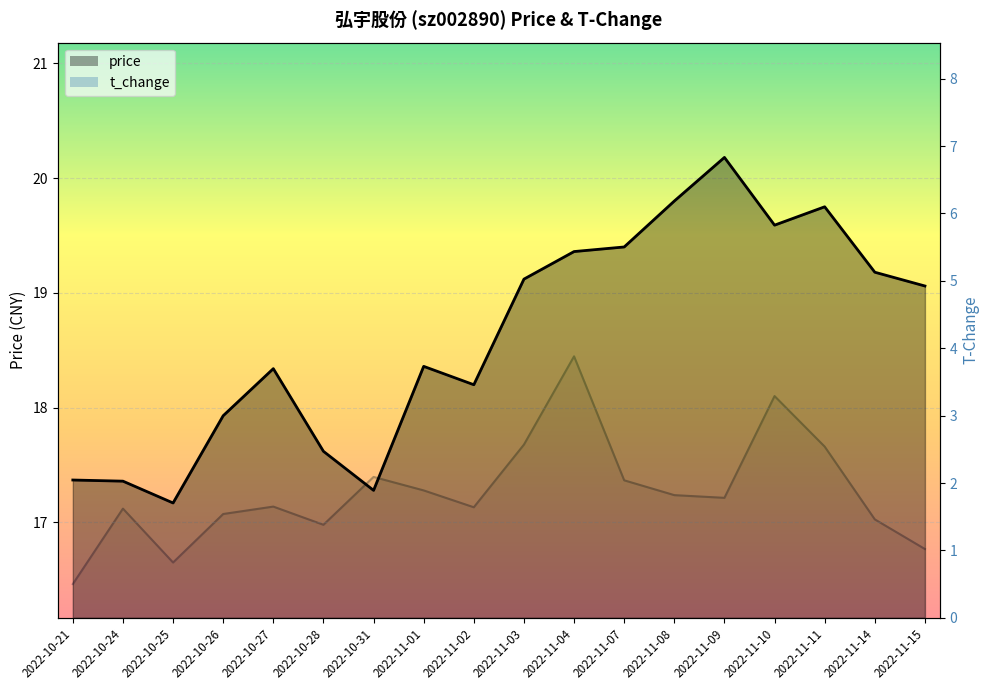

At which label does price first exceed 19?

2022-11-03